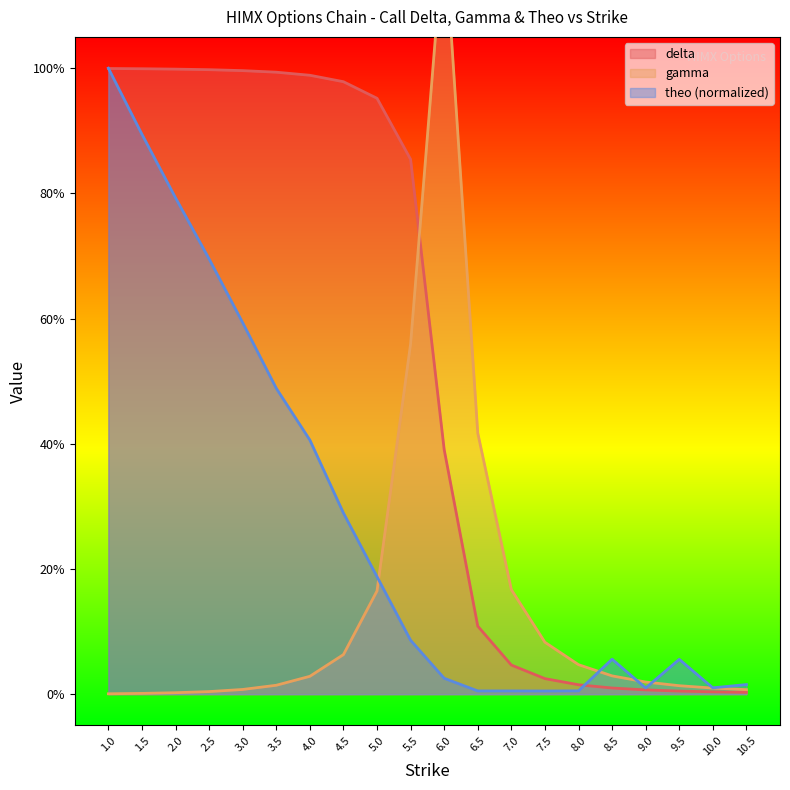

Read the delta value at 1.0.

1.0